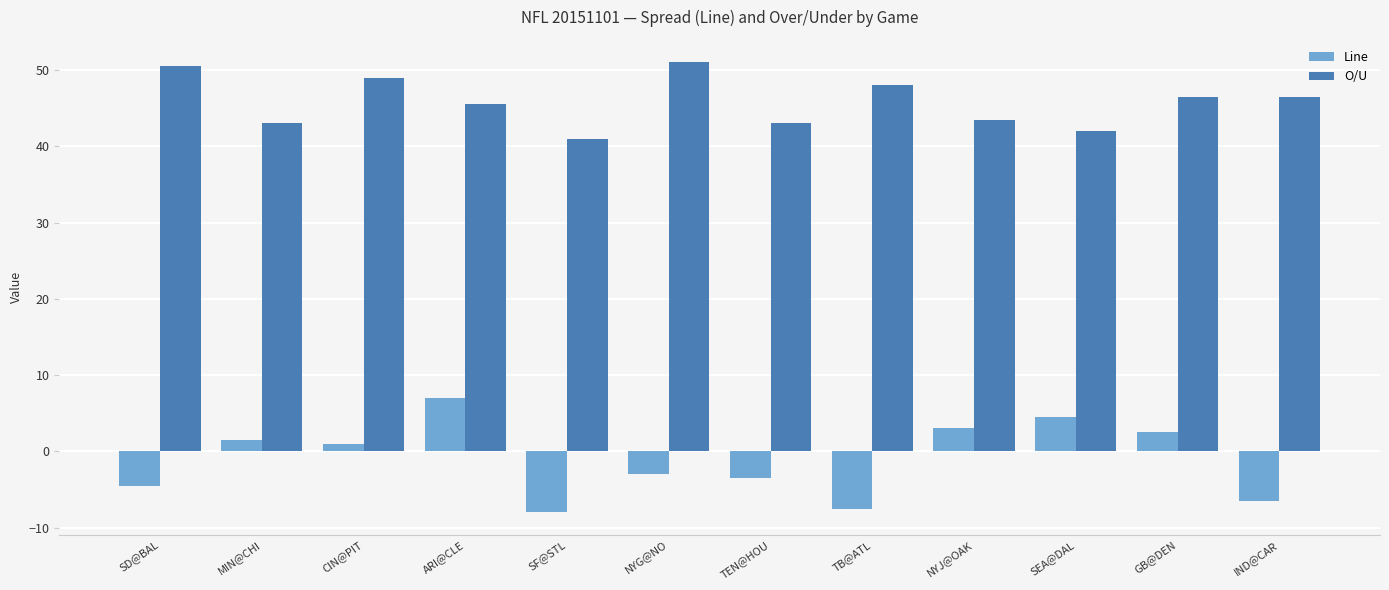

List the series in order of their overall mean, lowest first.

Line, O/U